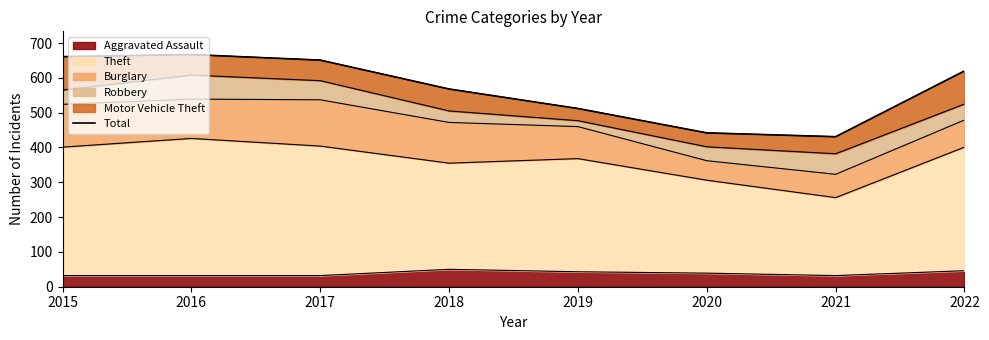

Which category has the lowest value across all series?

2021